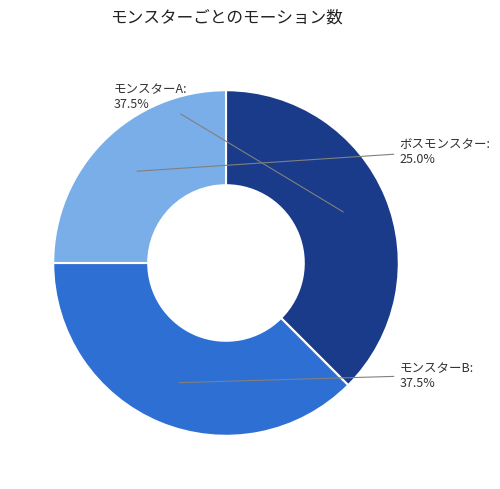

What portion of the pie excludes モンスターB?

62.5%